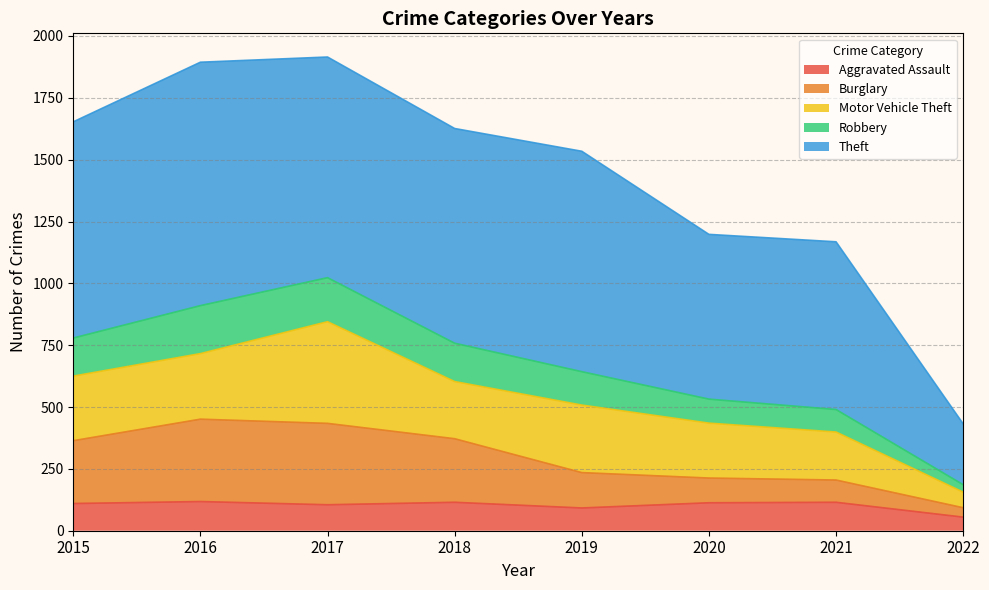

What is the approximate value of Aggravated Assault at 2020?

113